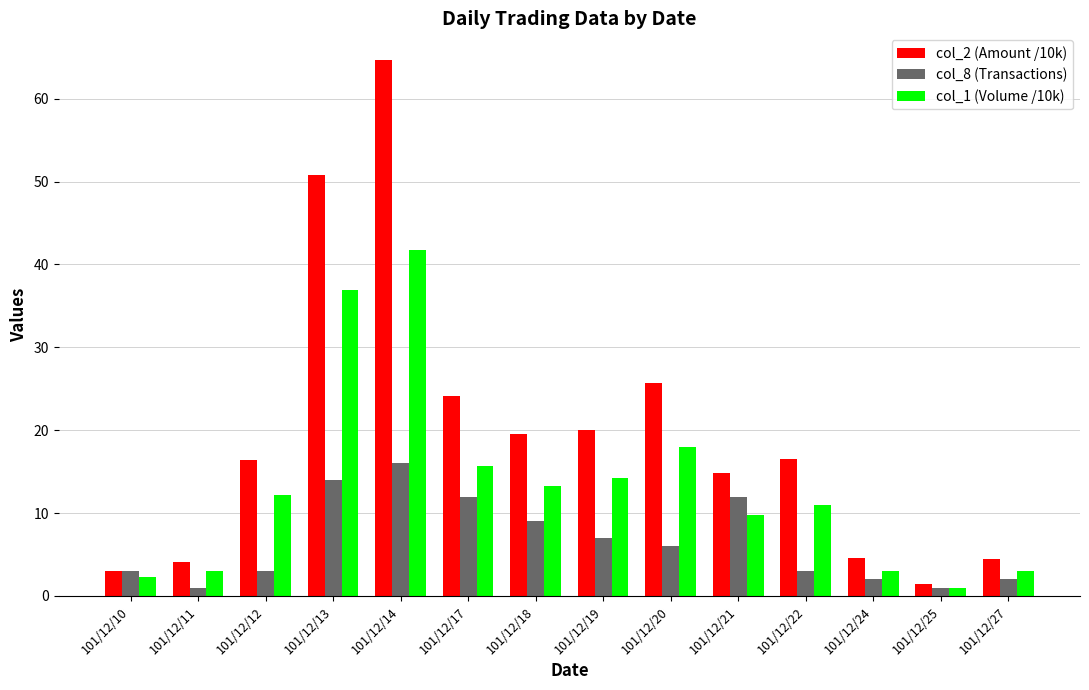

Which category has the highest value in the col_8 (Transactions) series?

101/12/14